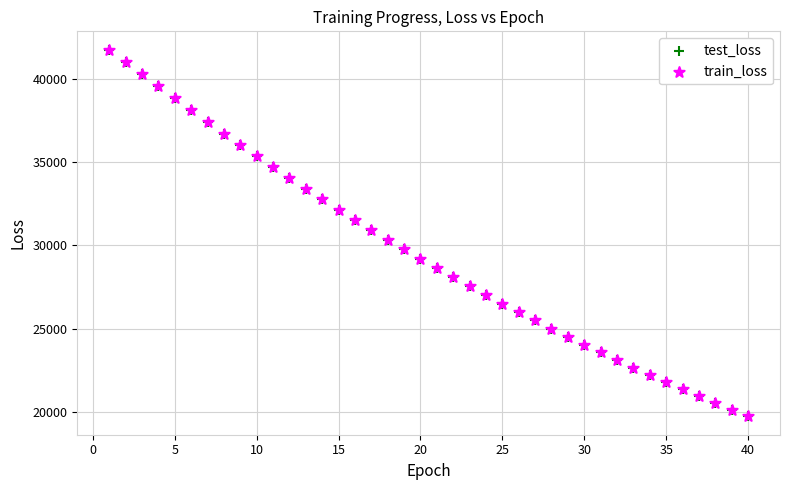

Which series has the largest Y range (max minus min)?

train_loss